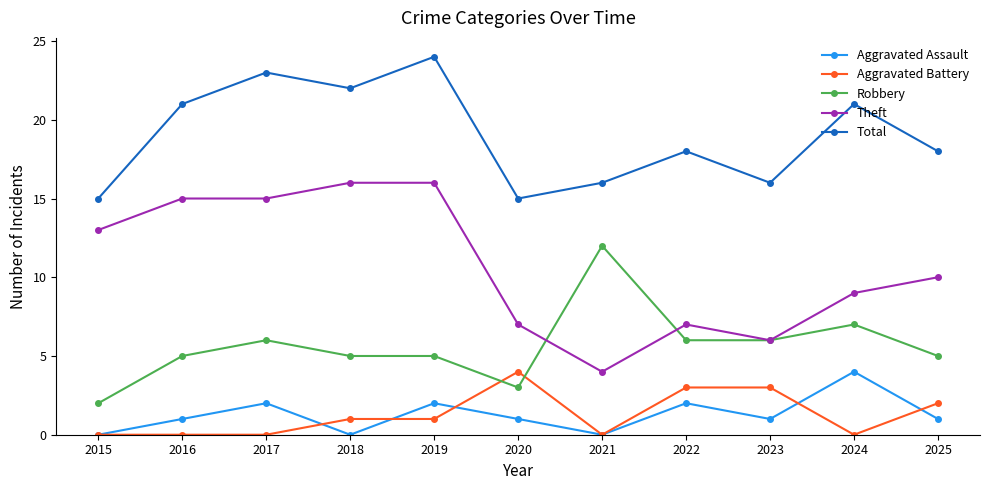

What is the difference between the second highest and minimum values in the Aggravated Battery series?

3